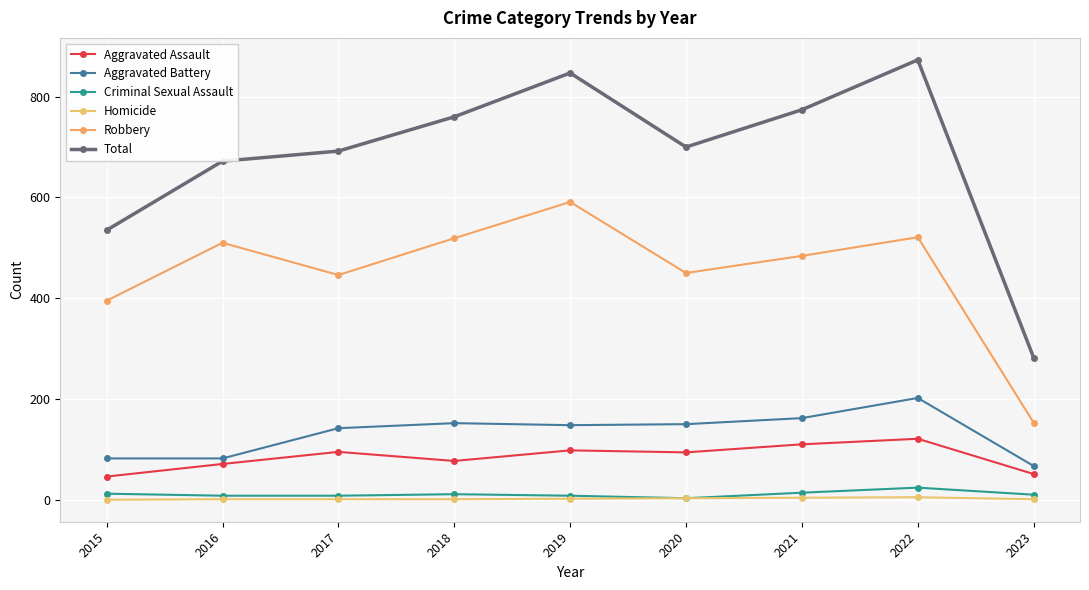

Reading left to right, what are all the values shown in this chart?

Aggravated Assault: 2015=46	2016=71	2017=95	2018=77	2019=98	2020=94	2021=110	2022=121	2023=51
Aggravated Battery: 2015=82	2016=82	2017=142	2018=152	2019=148	2020=150	2021=162	2022=202	2023=67
Criminal Sexual Assault: 2015=12	2016=8	2017=8	2018=11	2019=8	2020=3	2021=14	2022=24	2023=10
Homicide: 2015=0	2016=1	2017=1	2018=1	2019=2	2020=3	2021=4	2022=5	2023=1
Robbery: 2015=395	2016=510	2017=446	2018=519	2019=591	2020=450	2021=484	2022=521	2023=153
Total: 2015=535	2016=672	2017=692	2018=760	2019=847	2020=700	2021=774	2022=873	2023=282